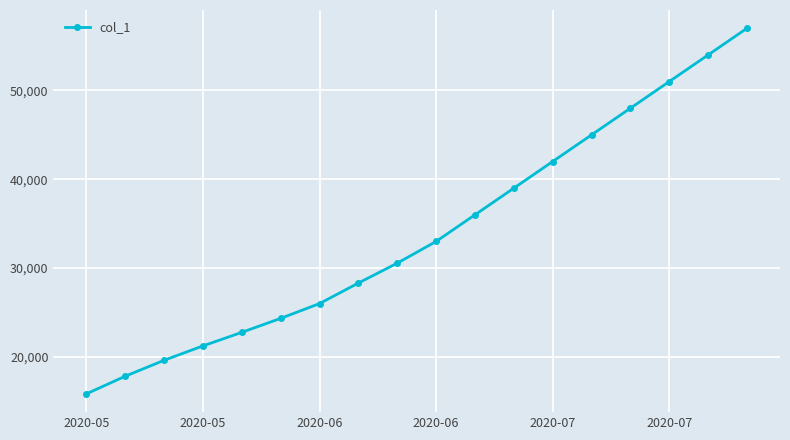

What is the smallest value displayed?

15842.6